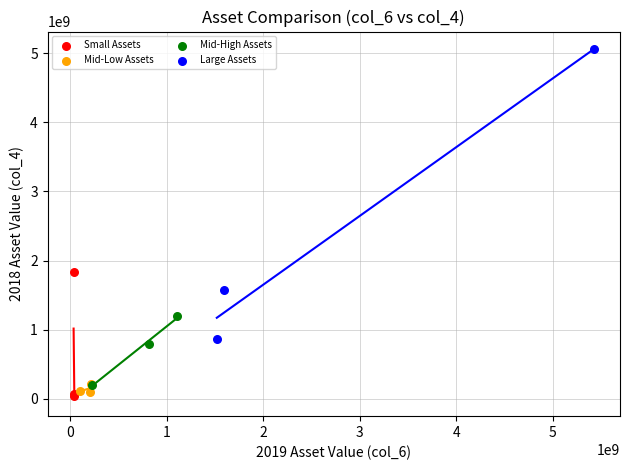

Which series has the widest spread of Y values?

Large Assets